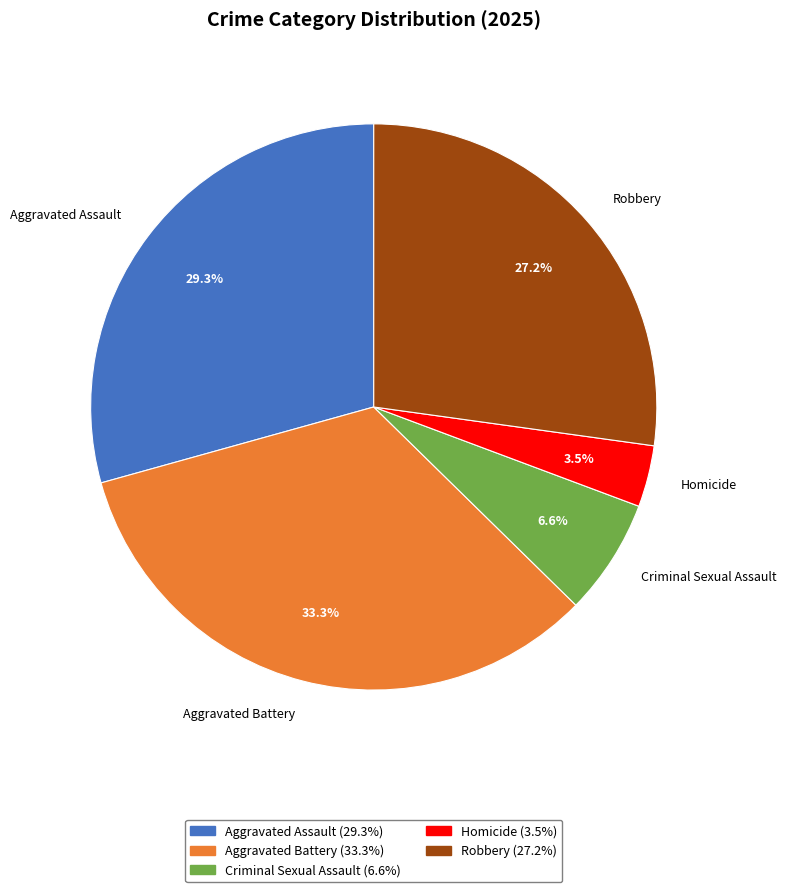

What percentage is NOT represented by Aggravated Assault?

70.7%